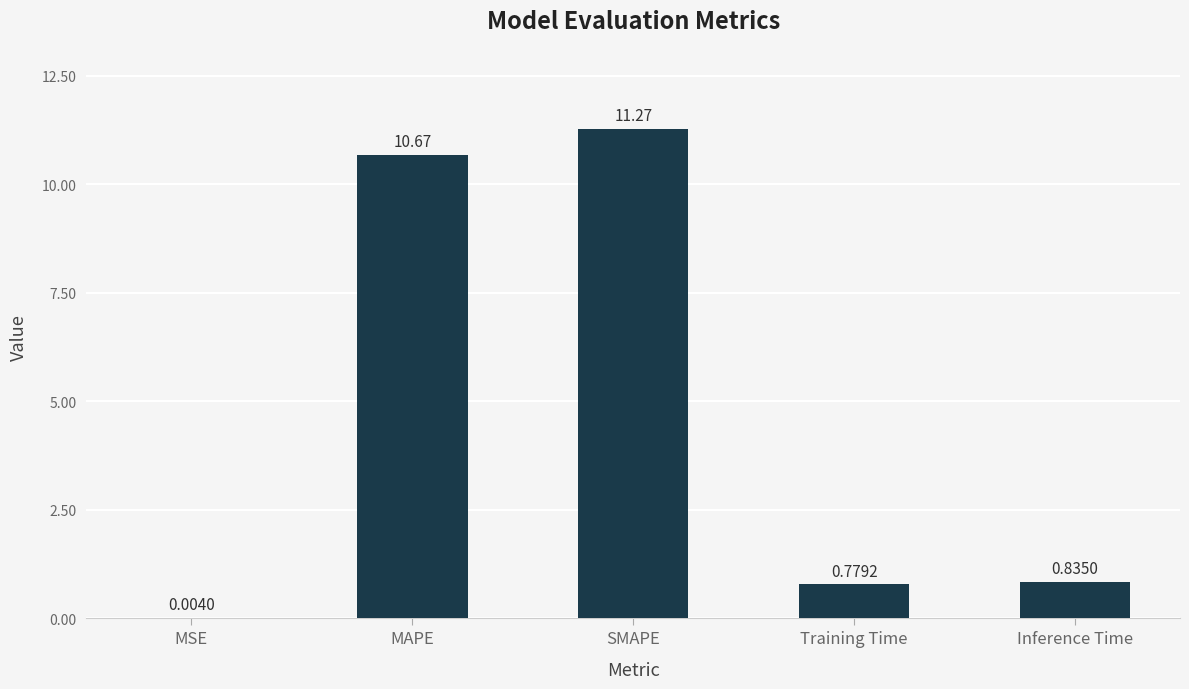

Which label corresponds to the largest value in the chart?

SMAPE